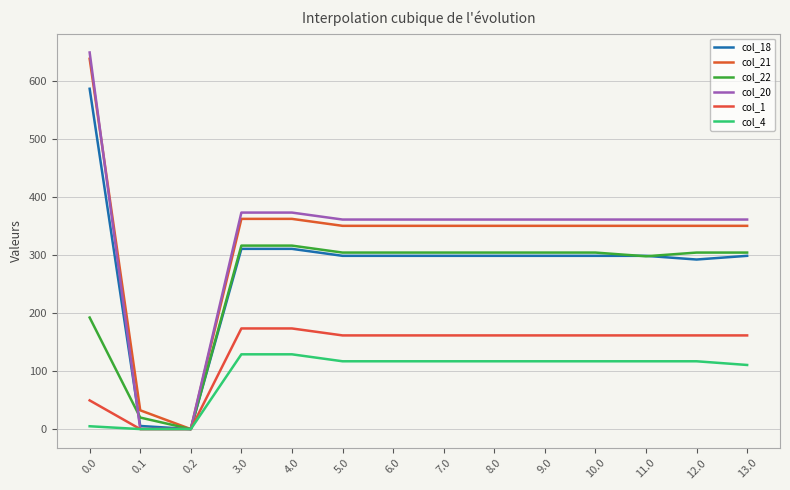

In col_1, how many points are higher than both neighbors (excluding endpoints)?

1